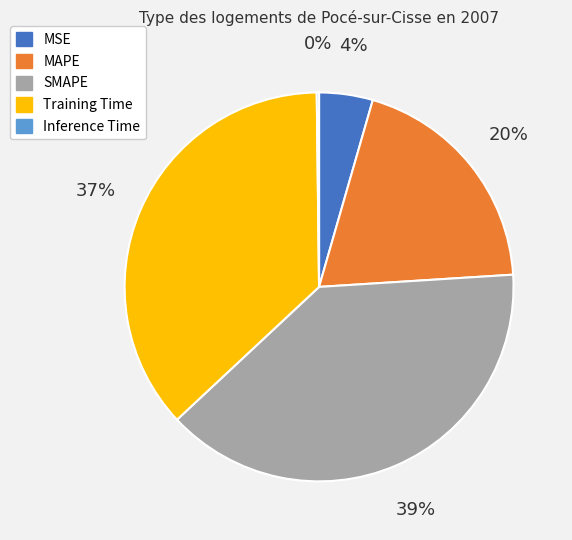

True or false: SMAPE accounts for 39% of the total.

True